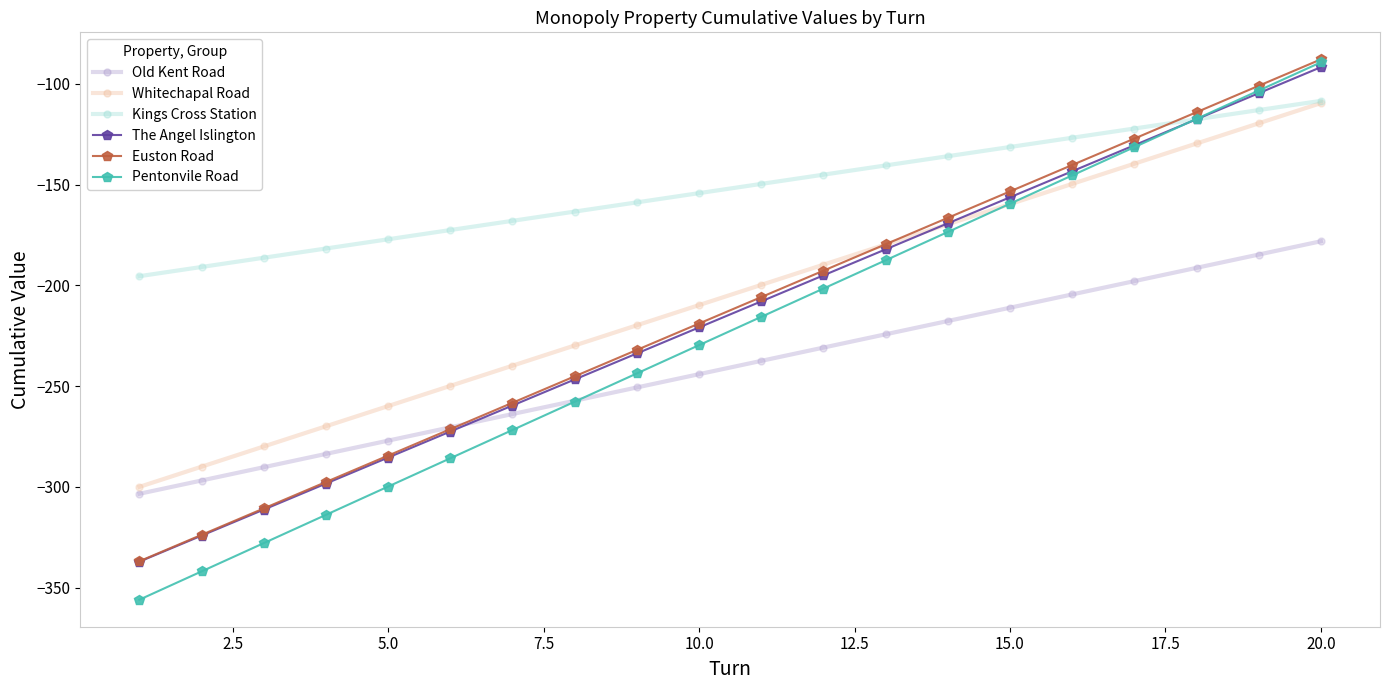

Which series has the largest total across all categories?

Kings Cross Station